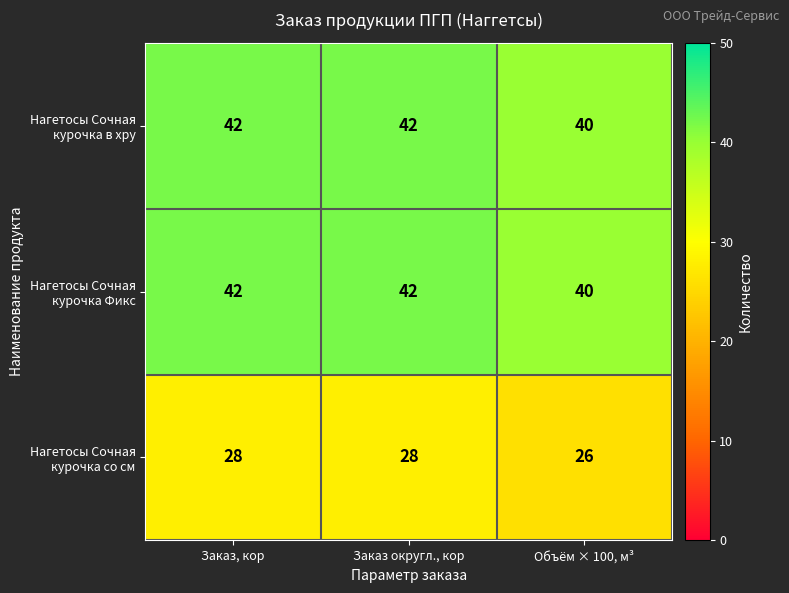

At how many categories does at least one series exceed 39?

3